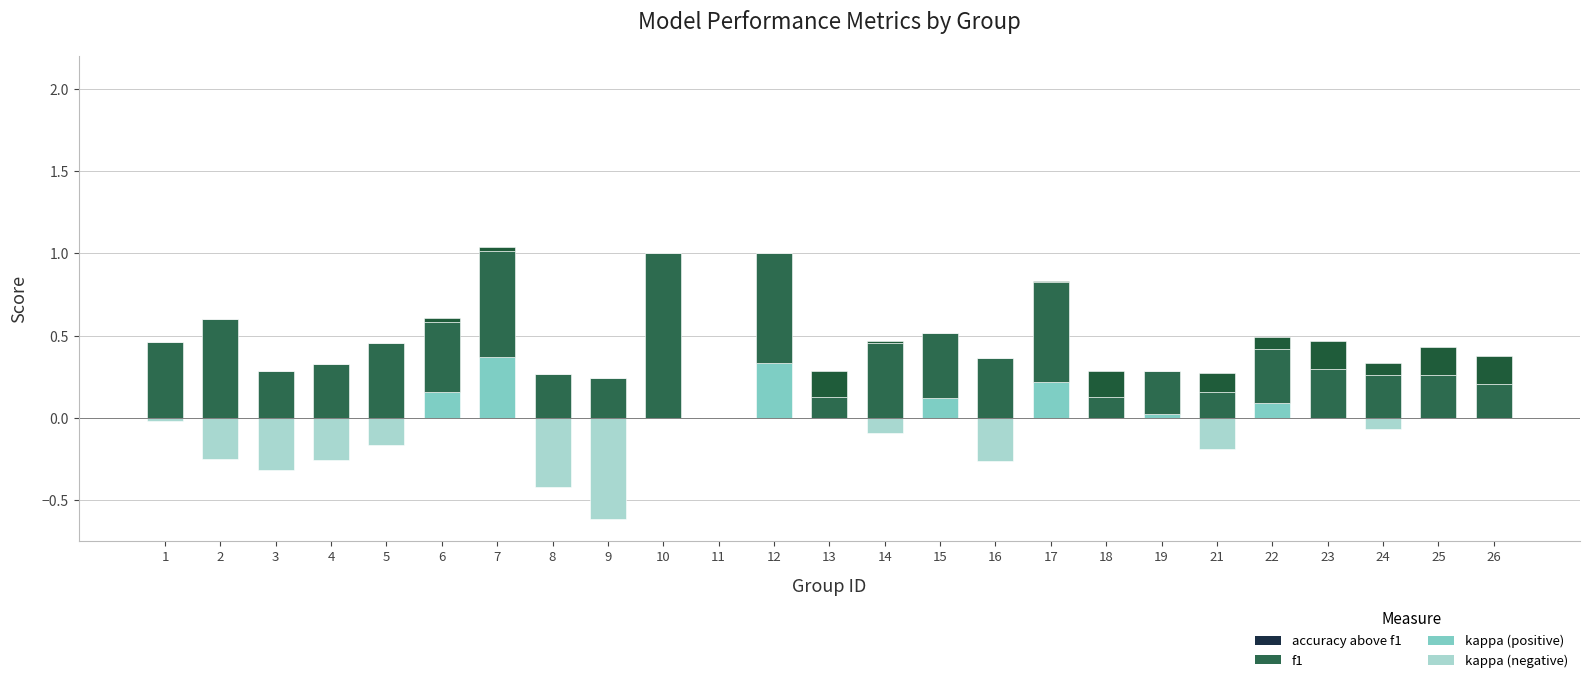

At which category does the chart reach its peak across all series?

10